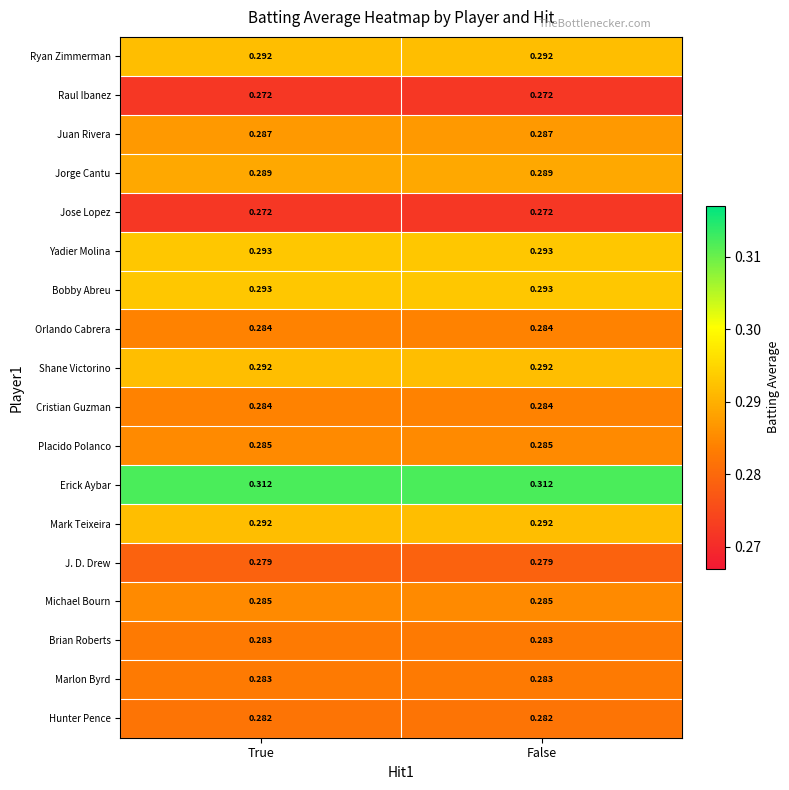

Count the number of data series in this chart.

18